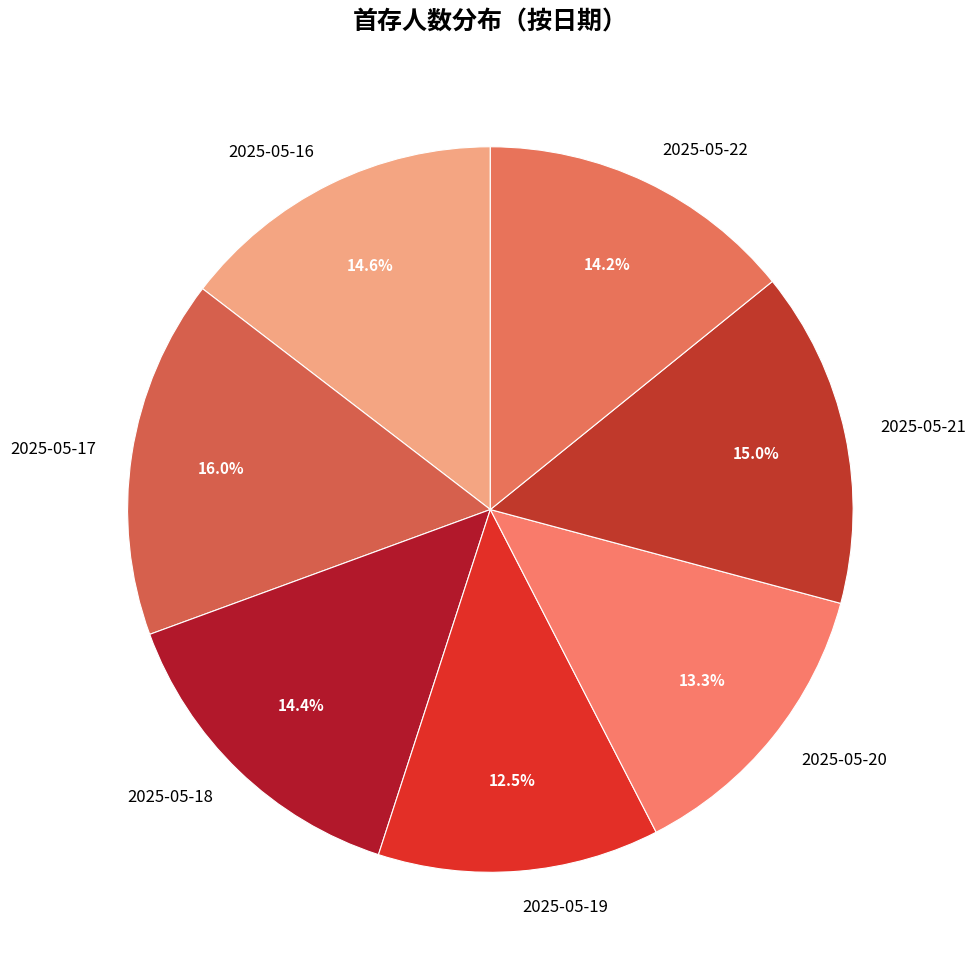

Which slice is the largest?

2025-05-17